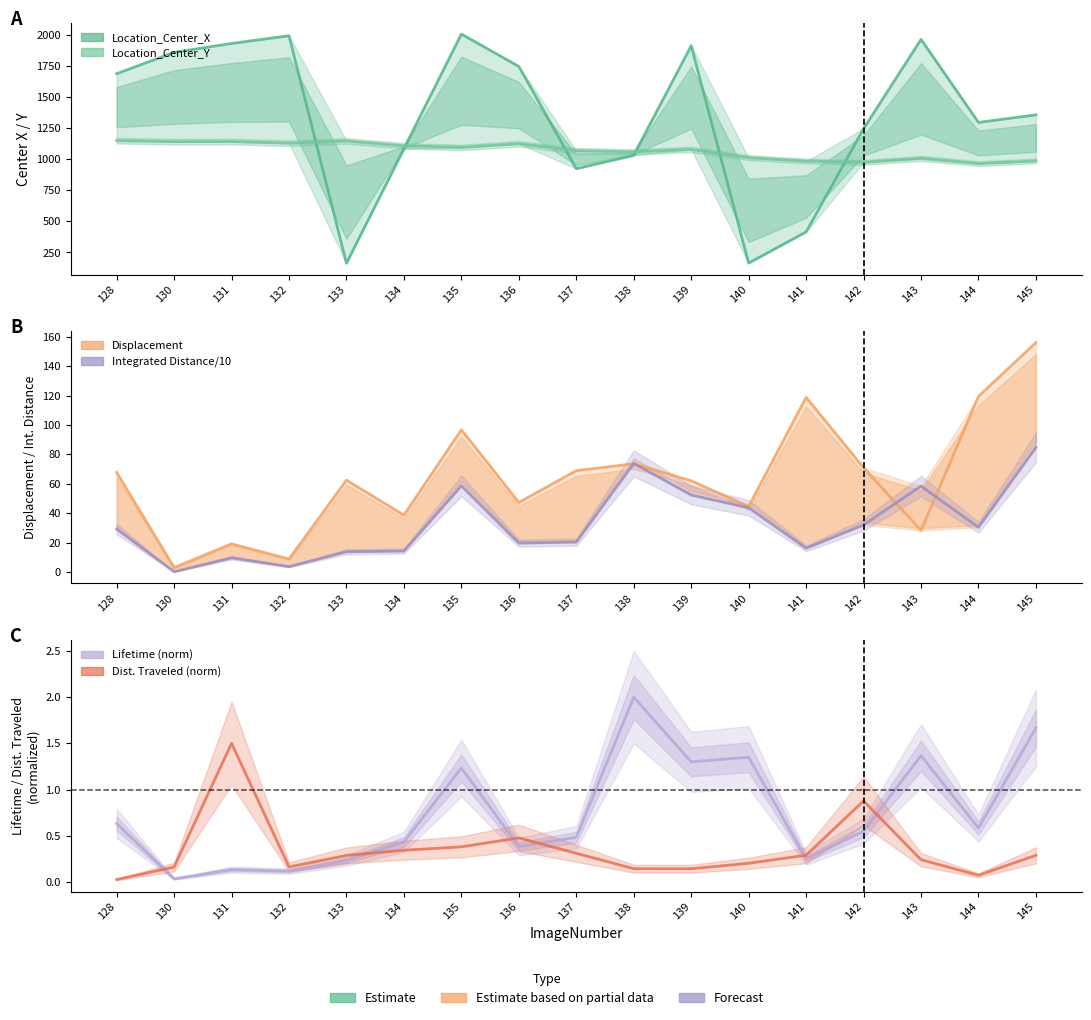

What is the difference between the maximum and minimum values in the TrackObjects_Displacement_50 series?

152.9